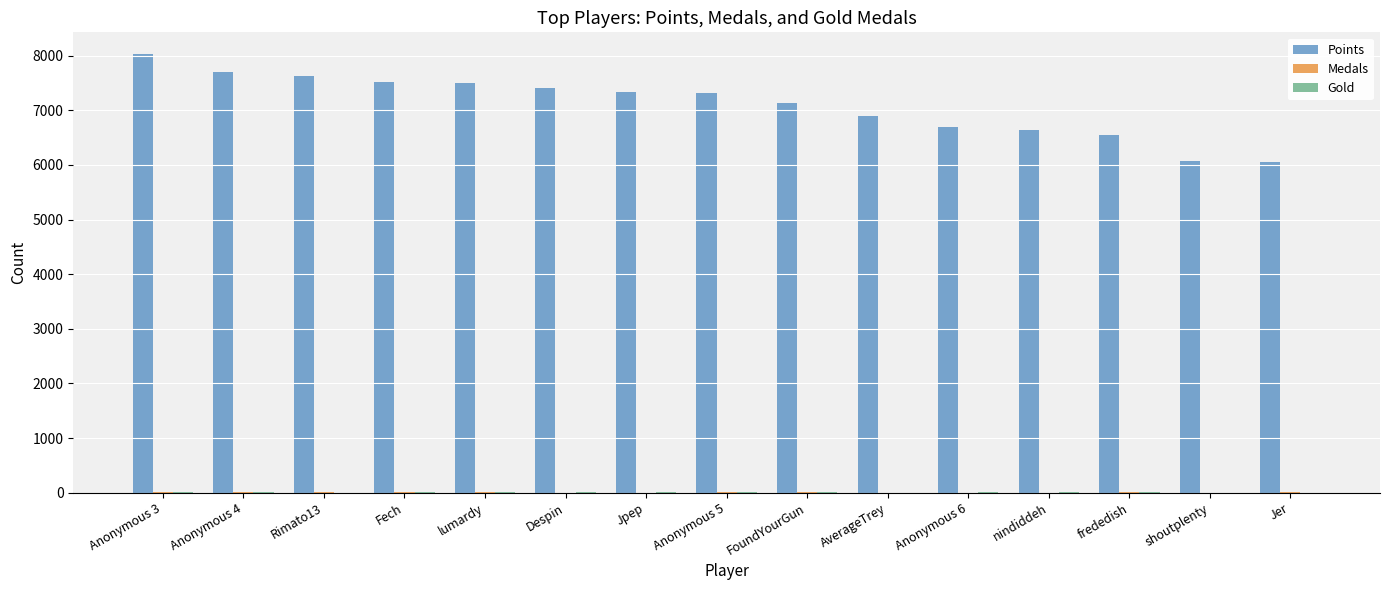

What is the spread (max minus min) of values at Fech?

7519